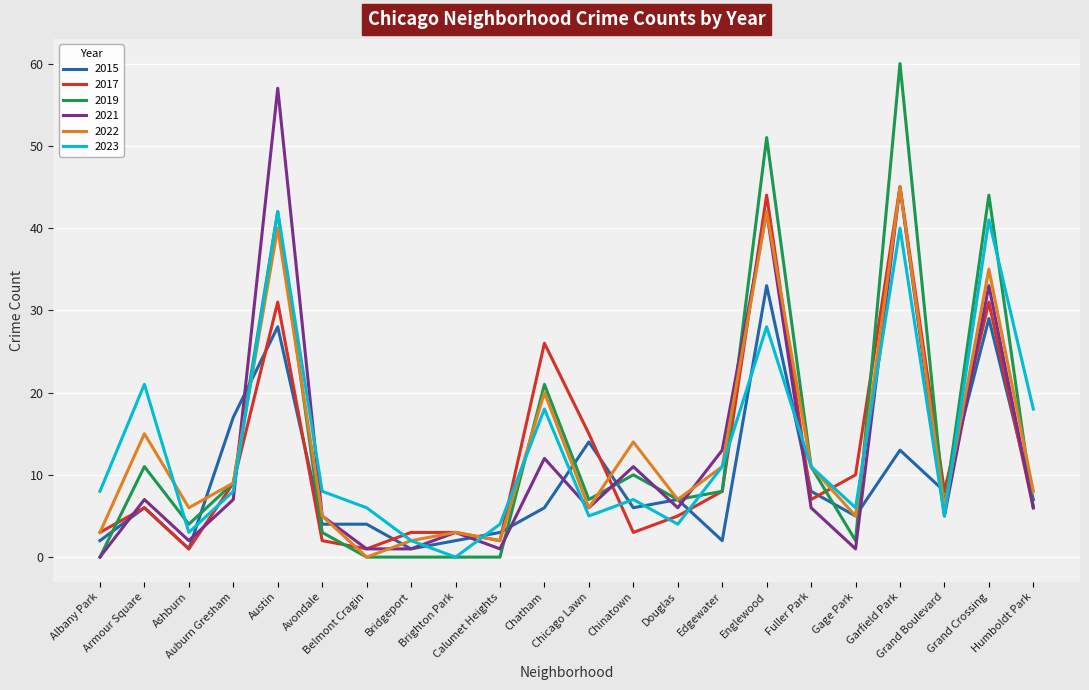

How many categories are shown in the chart?

22